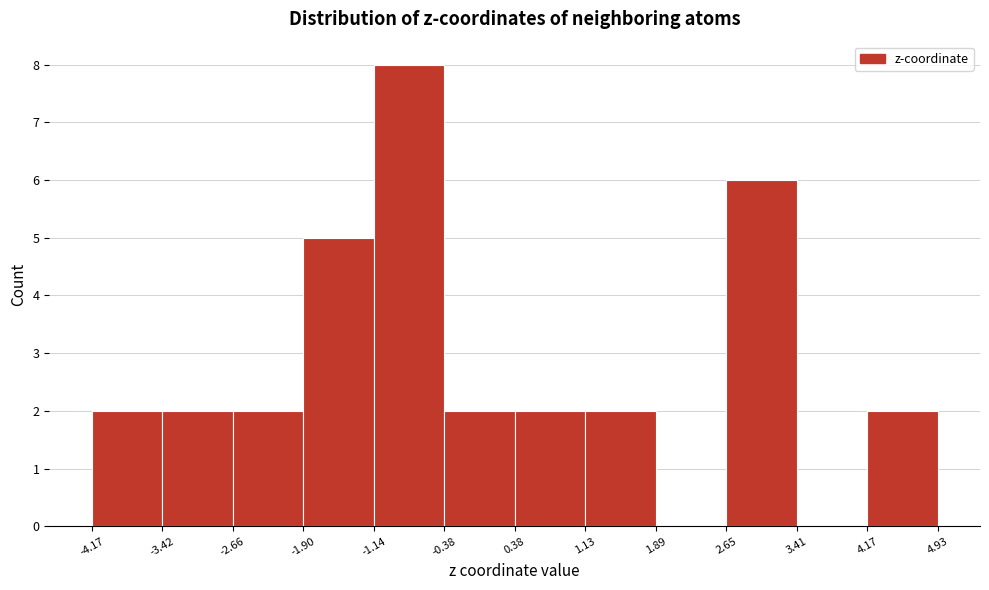

Reading left to right, transcribe this chart: for each bar, give the range it covers on the x-axis and its height. The values are not printed on the chart, so give them approximately, as read against the axis.

-4.17 to -3.42: 2
-3.42 to -2.66: 2
-2.66 to -1.90: 2
-1.90 to -1.14: 5
-1.14 to -0.38: 8
-0.38 to 0.38: 2
0.38 to 1.13: 2
1.13 to 1.89: 2
1.89 to 2.65: 0
2.65 to 3.41: 6
3.41 to 4.17: 0
4.17 to 4.93: 2